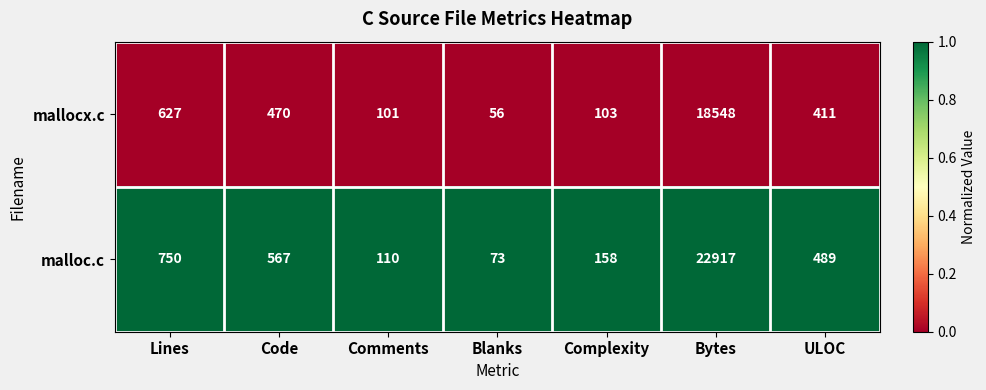

Rank the series by their maximum value, from highest to lowest.

malloc.c, mallocx.c